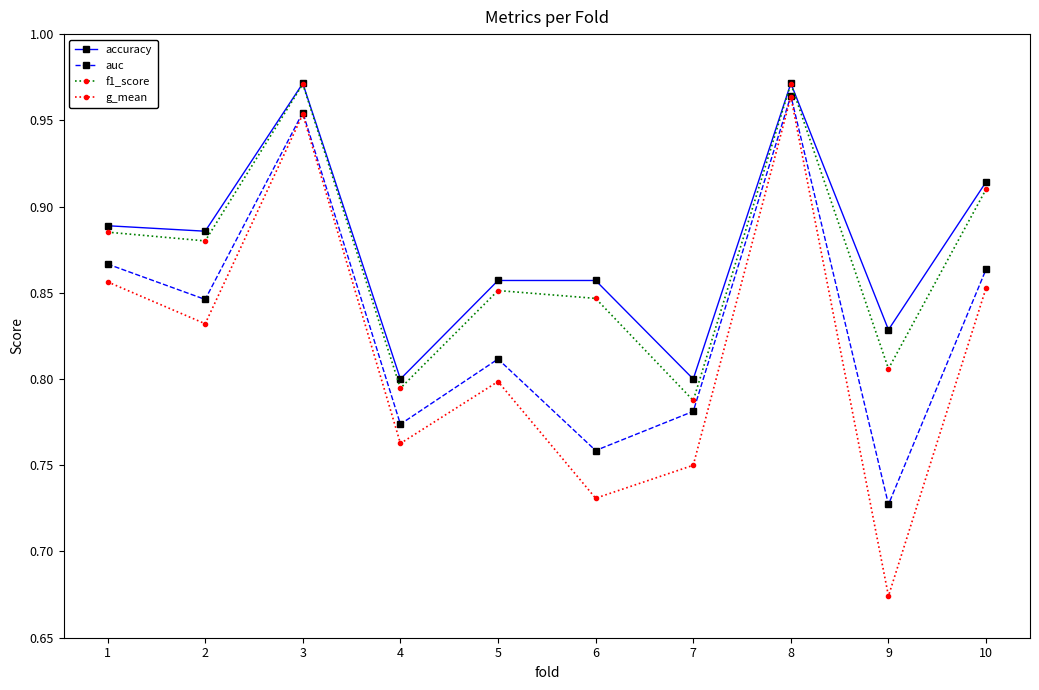

True or false: g_mean has a value of 1.3 at 5.

False